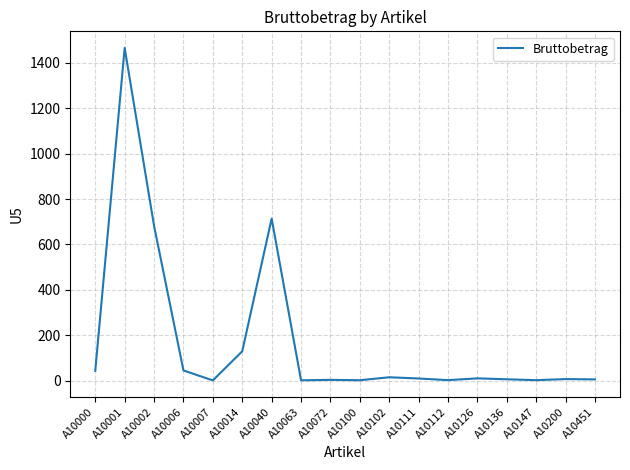

What is the difference between the maximum and minimum values?

1465.5